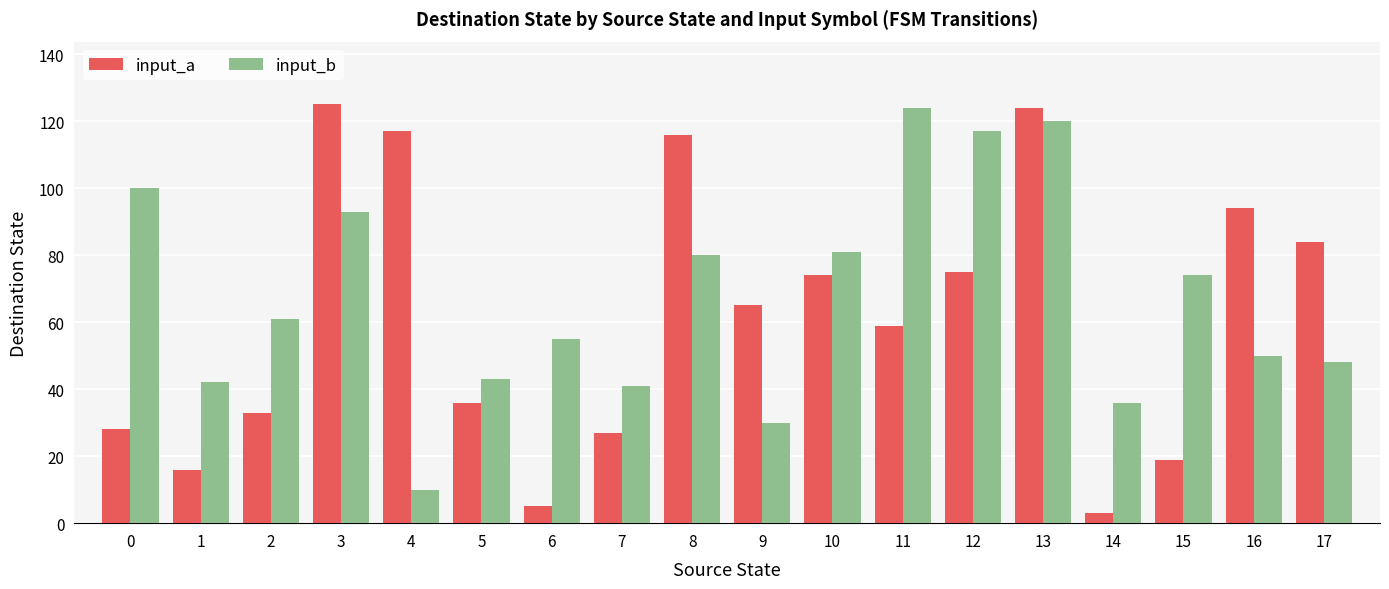

The value of input_b at 8 is 80. True or false?

True